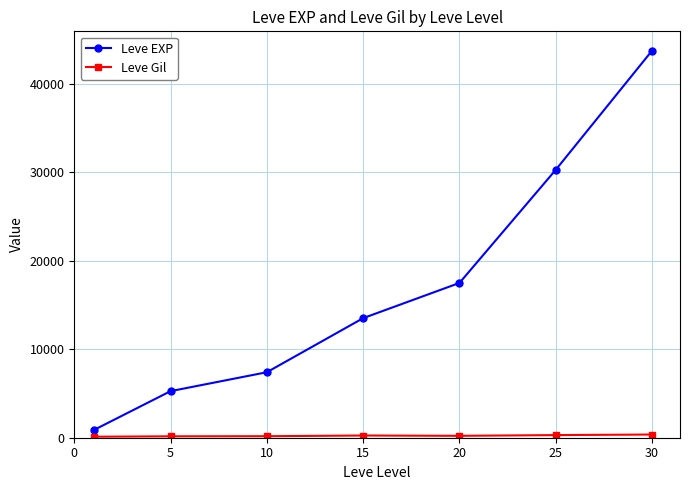

What is the value of the Leve EXP point at the 5th from the left?

17486.7